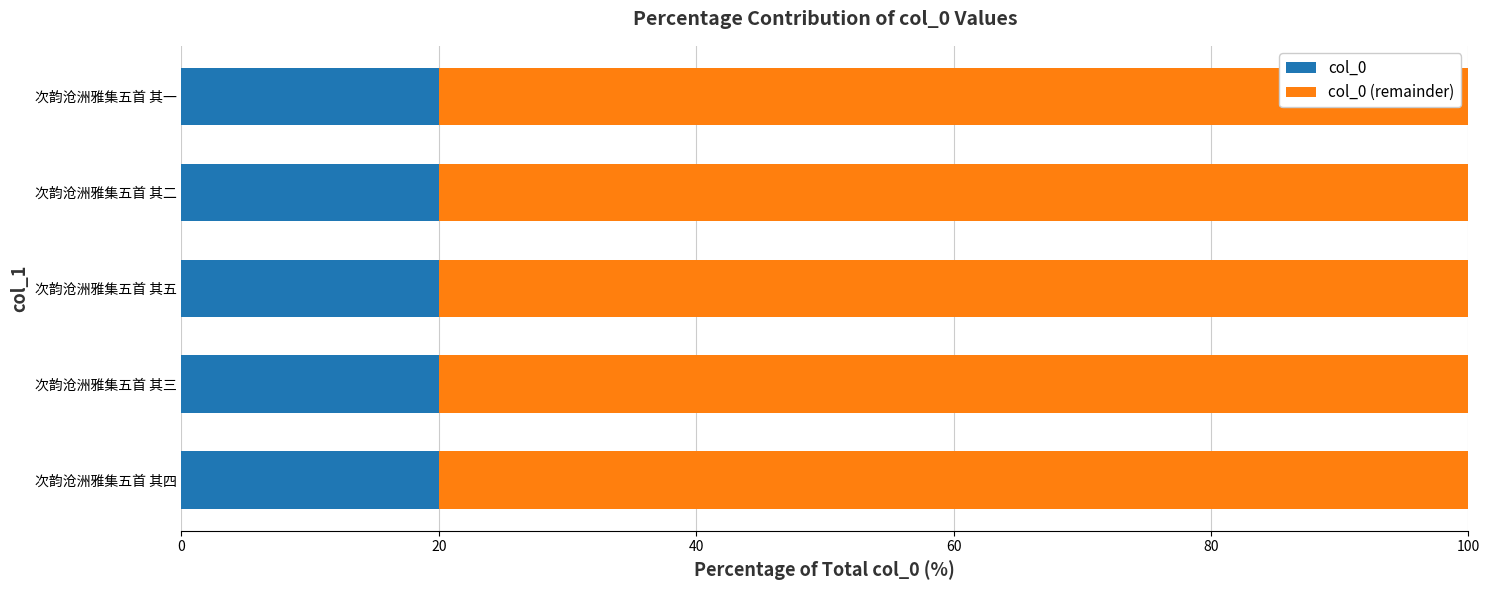

What is the sum of all col_0 values?

100.0